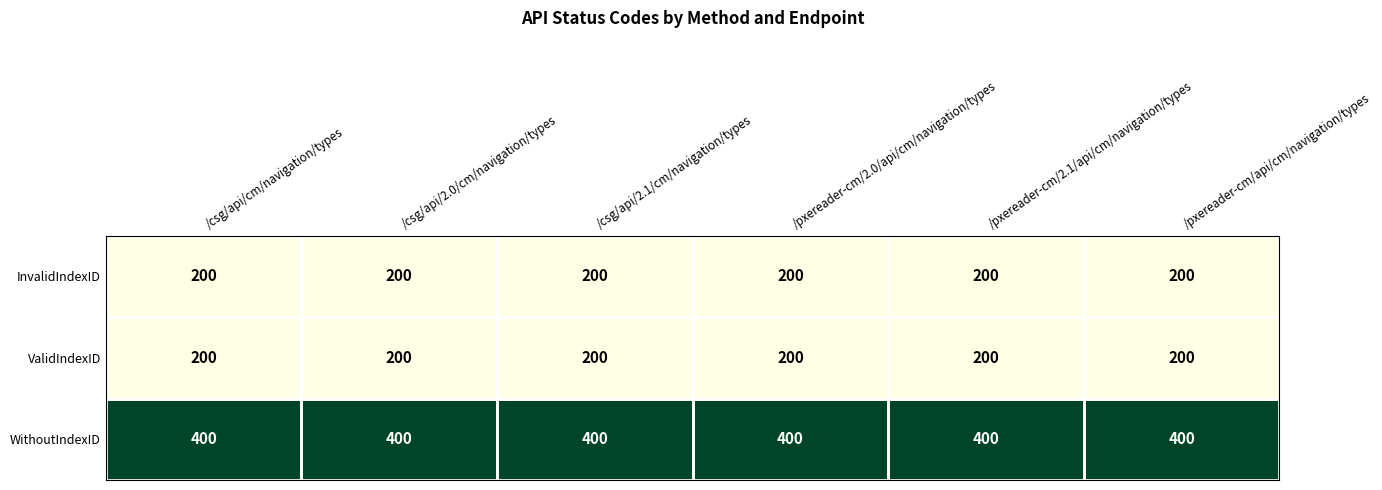

What is the greatest value displayed?

400